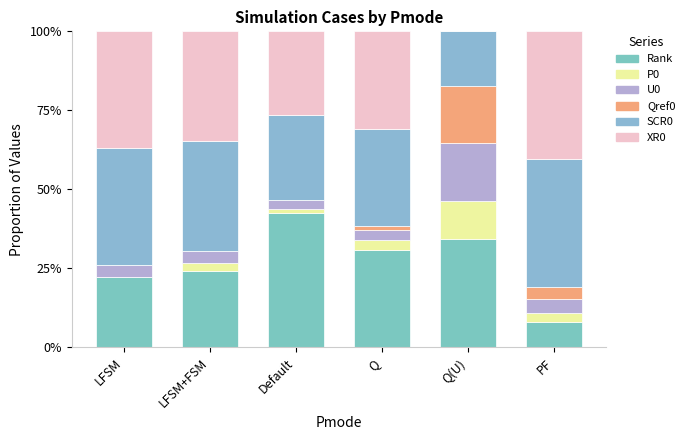

What is the sum of the U0 values at LFSM+FSM and PF?

0.1